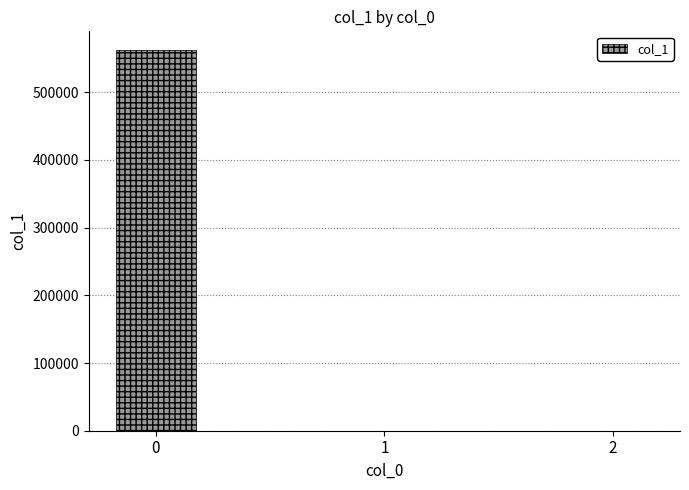

What is the sum of all values?

561854.8